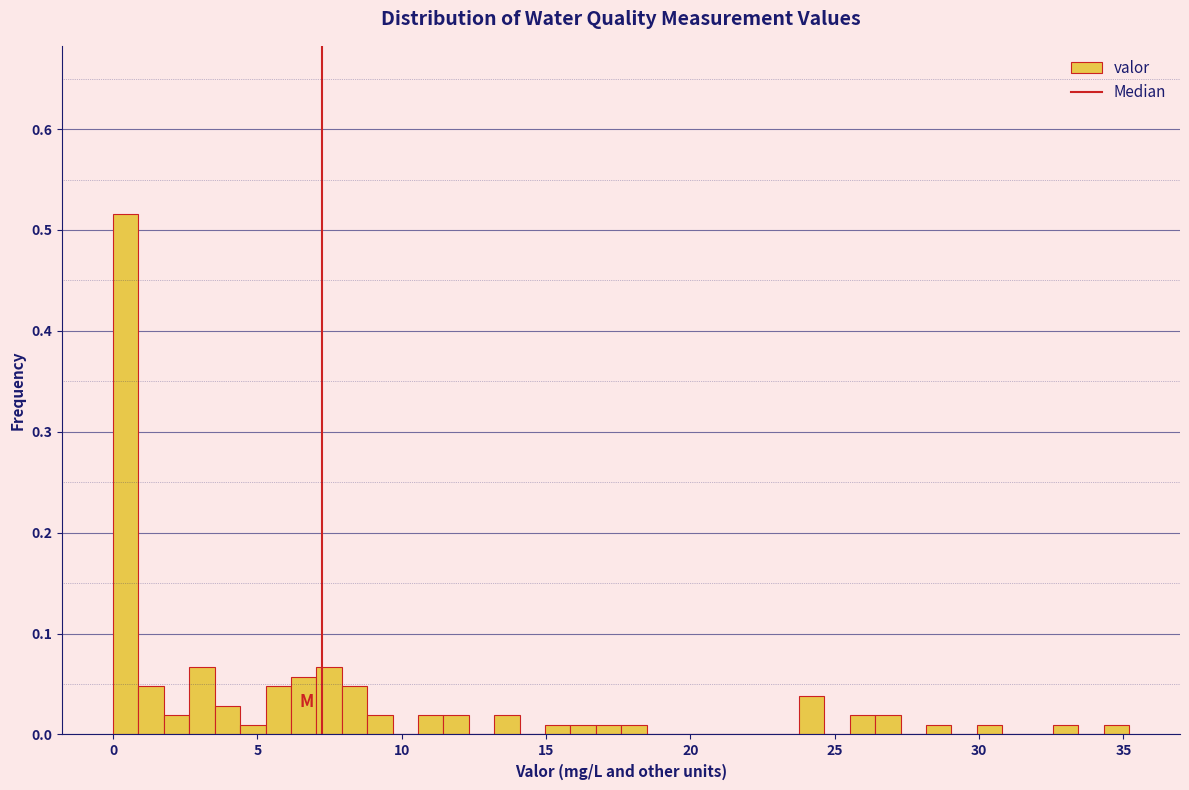

Read against the x-axis, roughly where is the centre of the tallest bar?

0.5